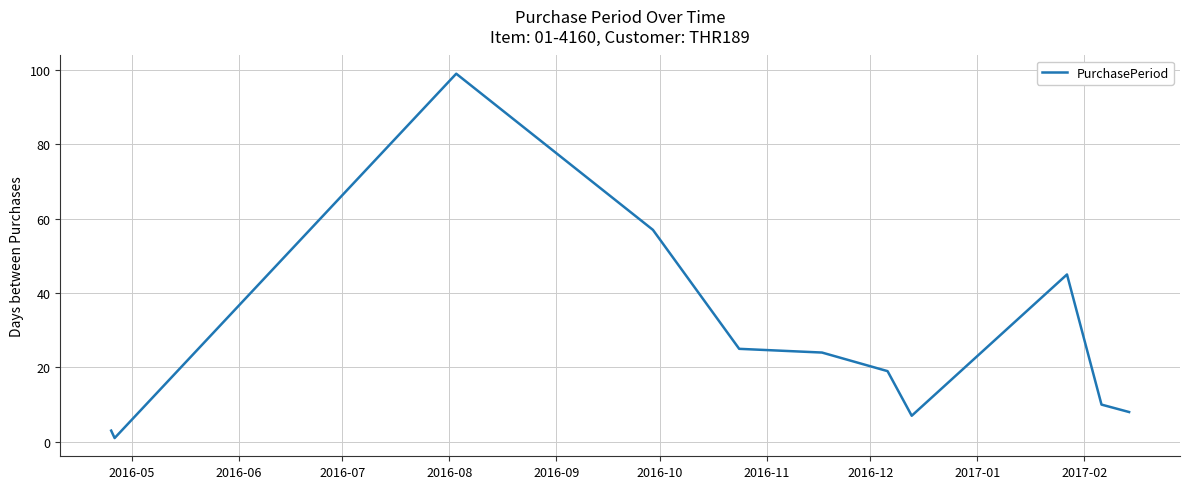

What is the maximum value shown in the chart?

99